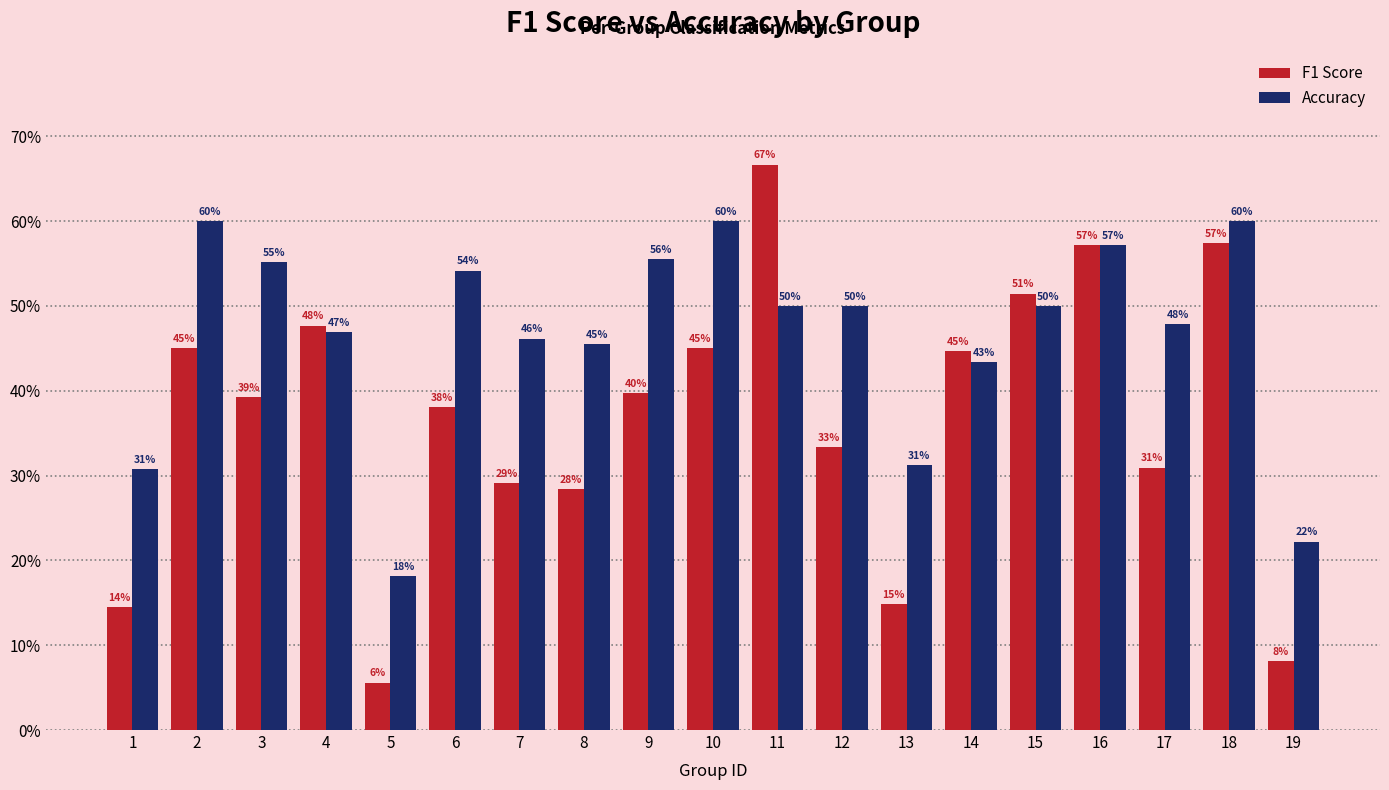

Which has a higher value, 9 or 1?

9